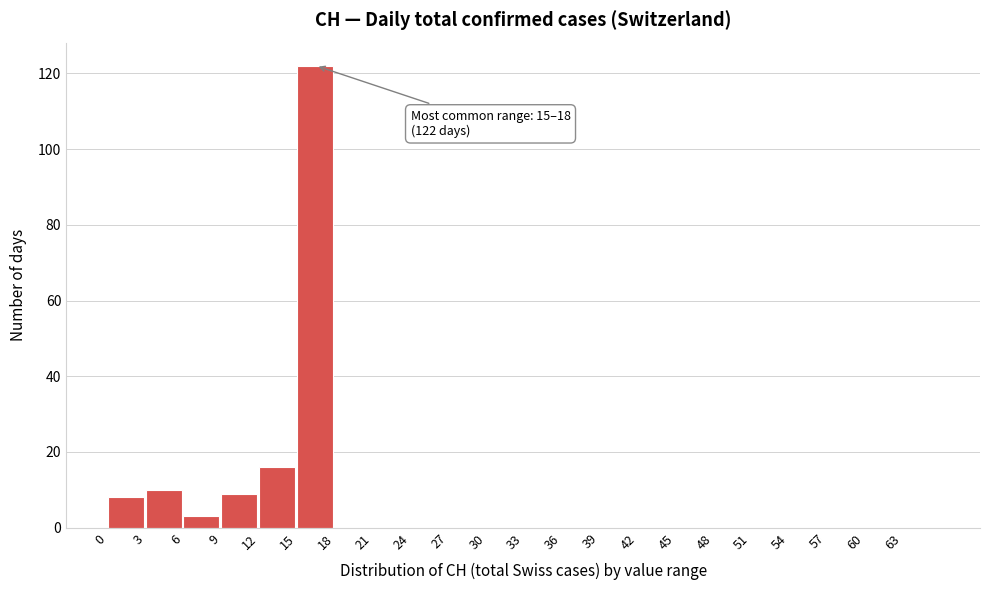

Which range on the x-axis has the tallest bar?

15 to 18